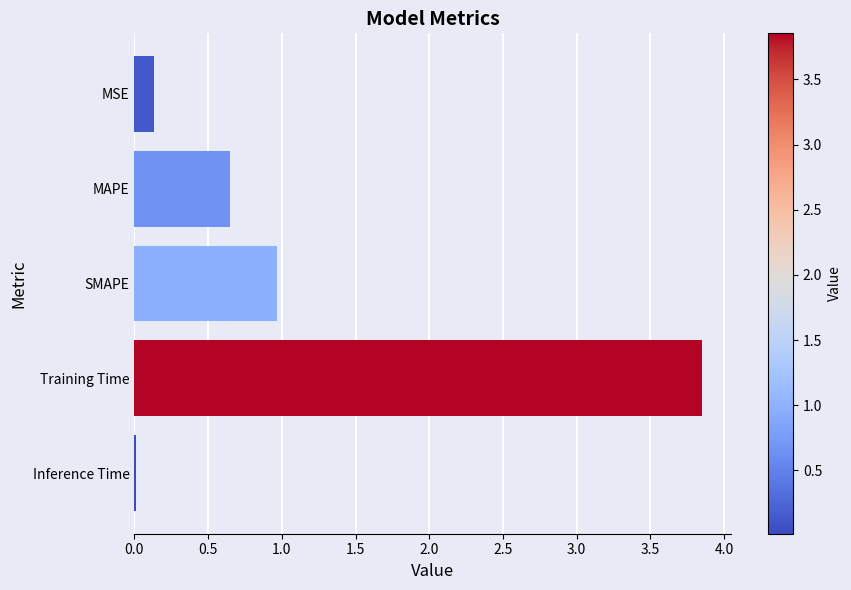

Which category has the lowest value across all series?

Inference Time